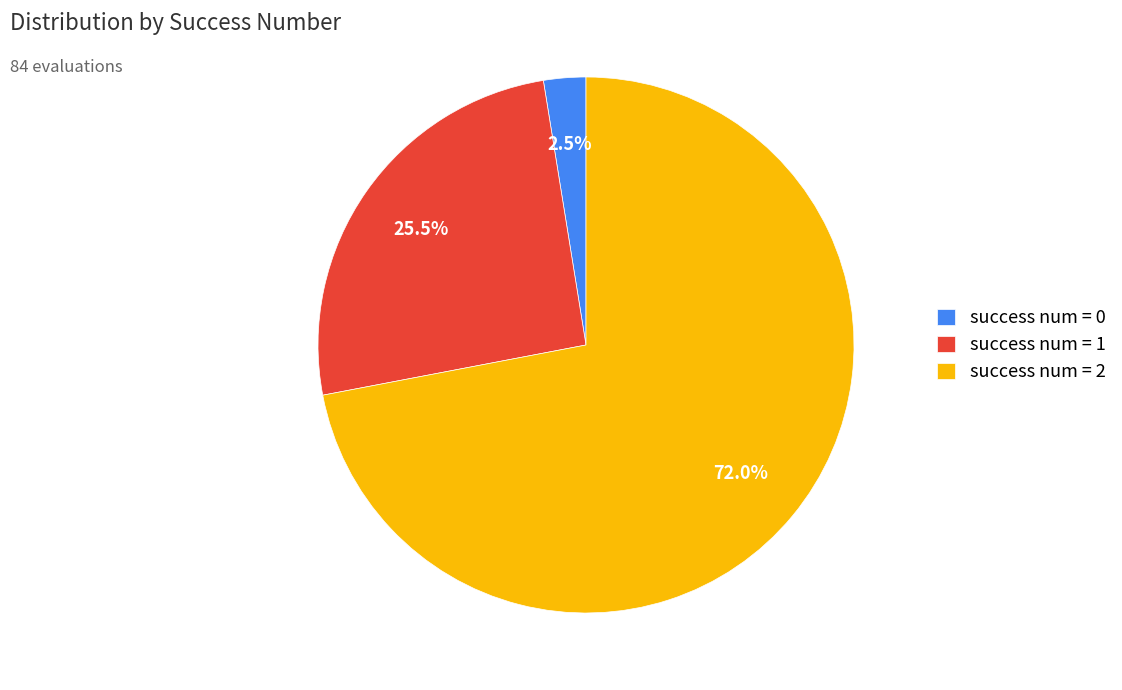

Rank the categories by value from highest to lowest.

success num = 2, success num = 1, success num = 0